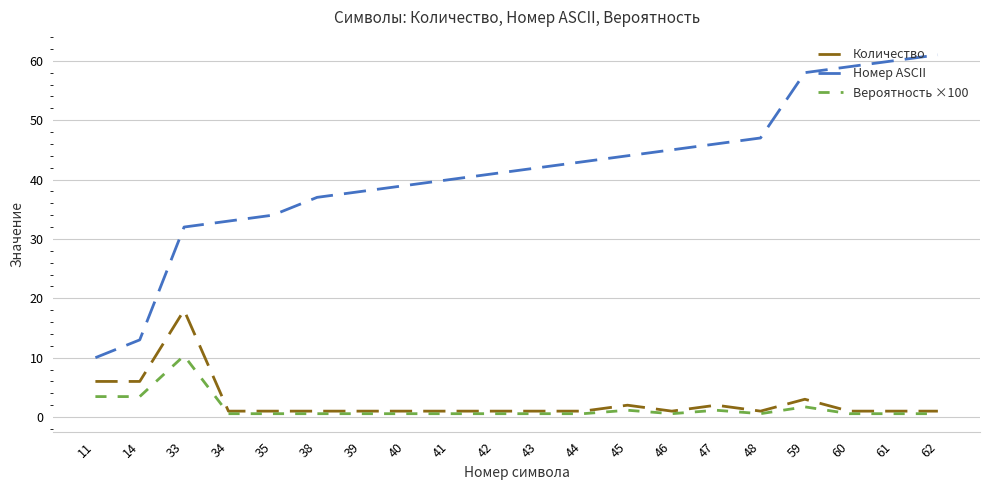

How many lines are shown in the chart?

3